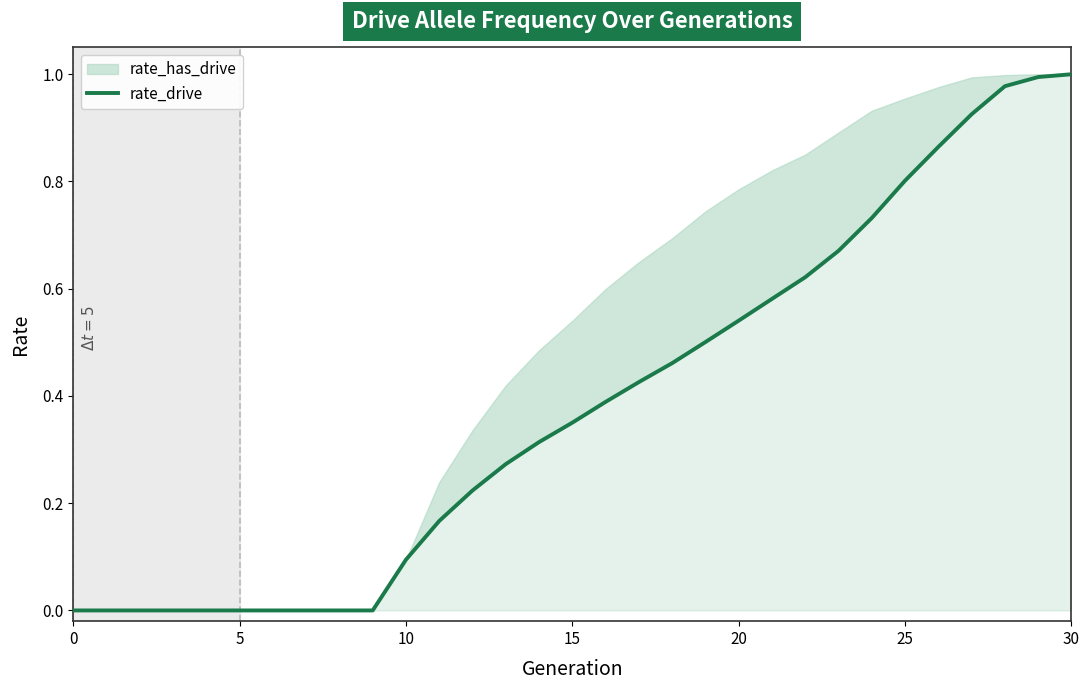

What is the value of the 23rd point from the left?

0.6